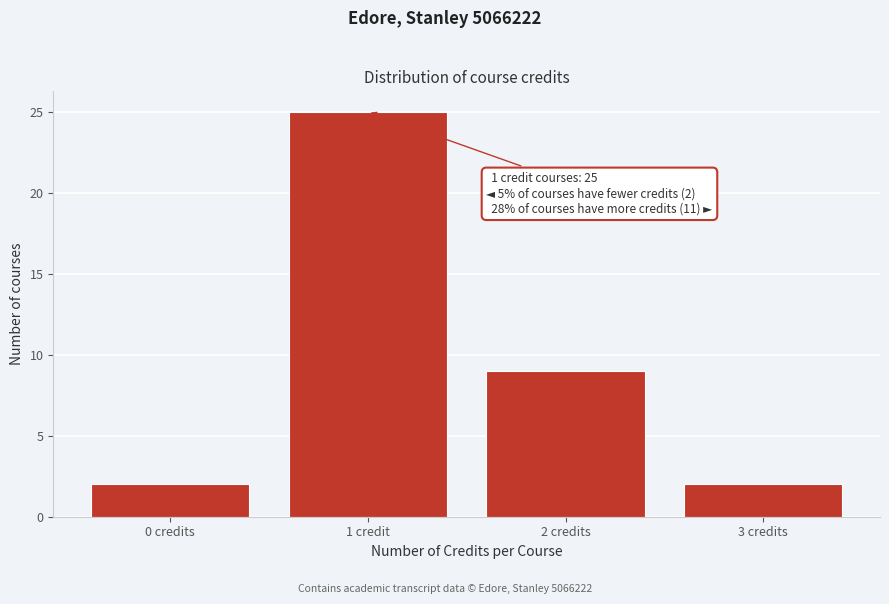

Reading left to right, list all the values displayed in this chart.

0 credits=2	1 credit=25	2 credits=9	3 credits=2